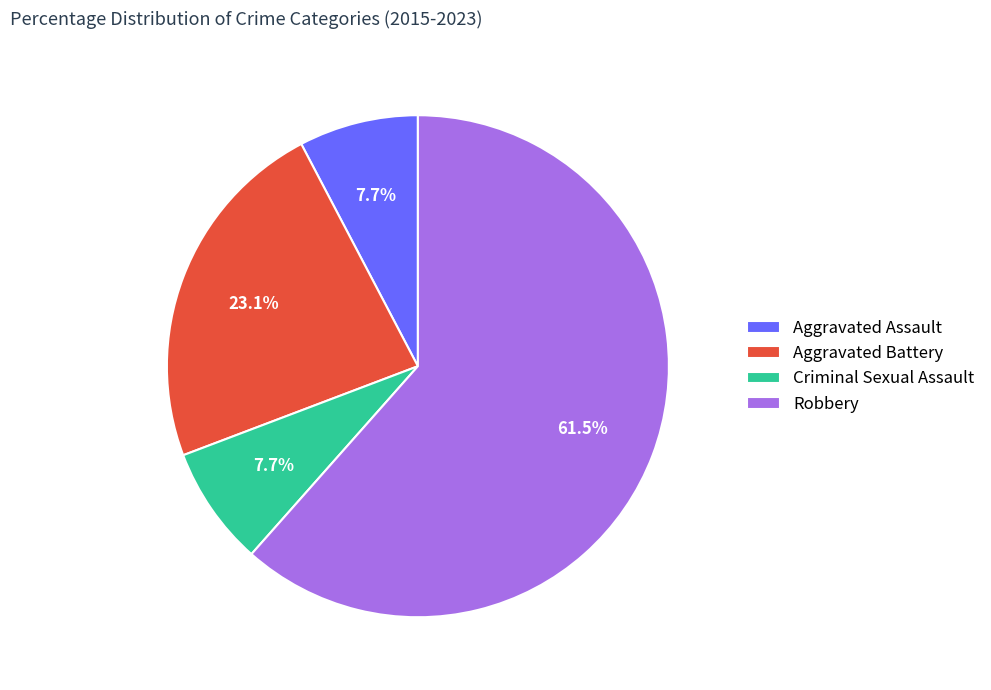

Combined, what portion of the pie is Criminal Sexual Assault and Aggravated Assault?

15.4%